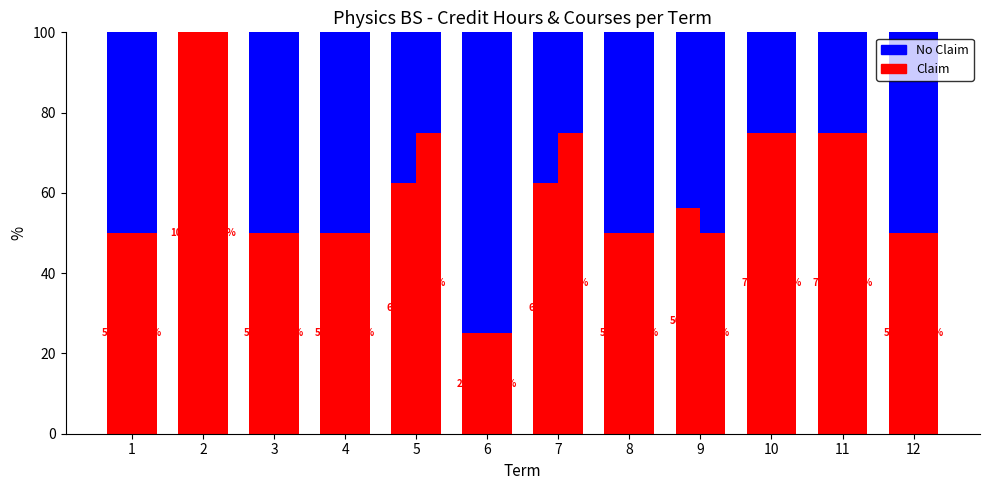

How many groups of bars are there?

12